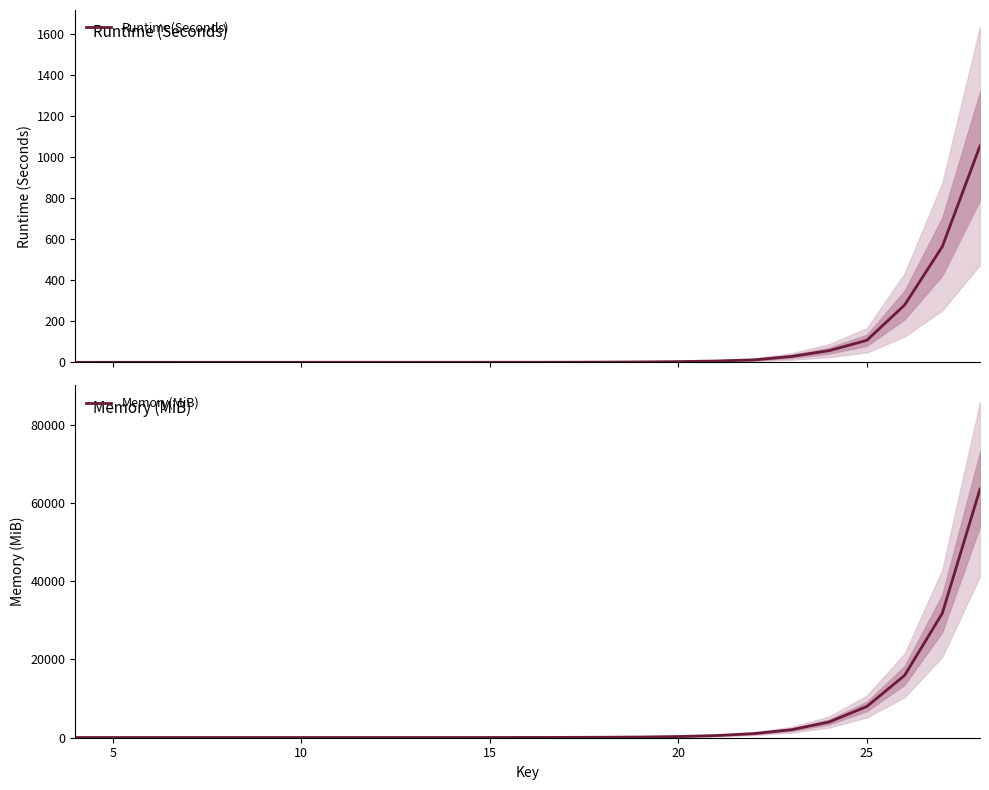

True or false: Runtime(Seconds) and Memory(MiB) cross at least once.

False